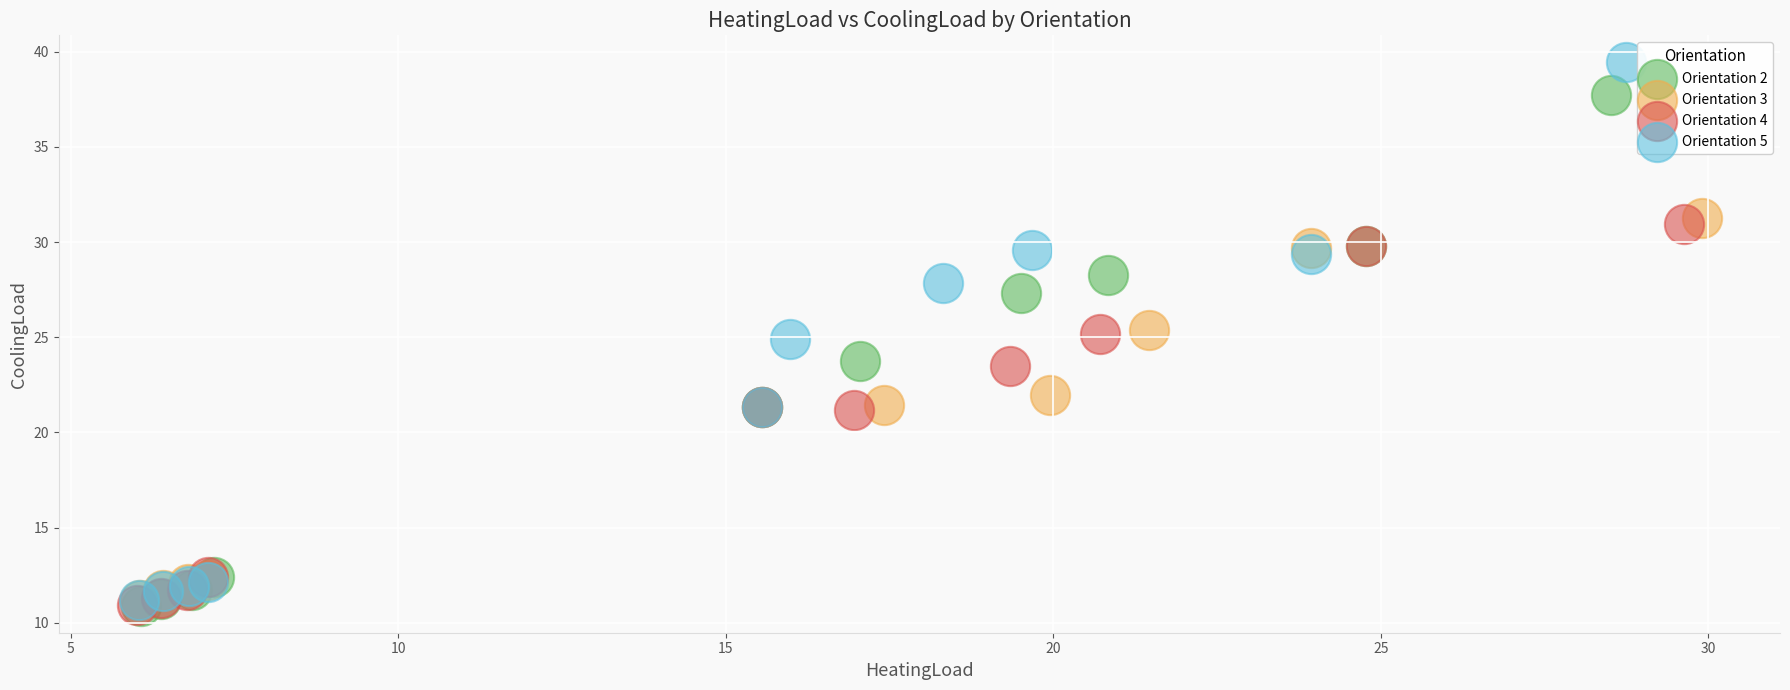

Which series reaches the maximum Y coordinate?

Orientation 5